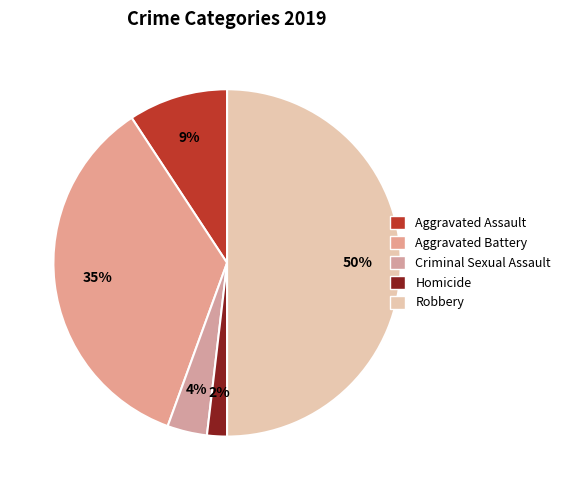

To the nearest percent, what is the difference between the Homicide and Aggravated Battery slice percentages?

33%